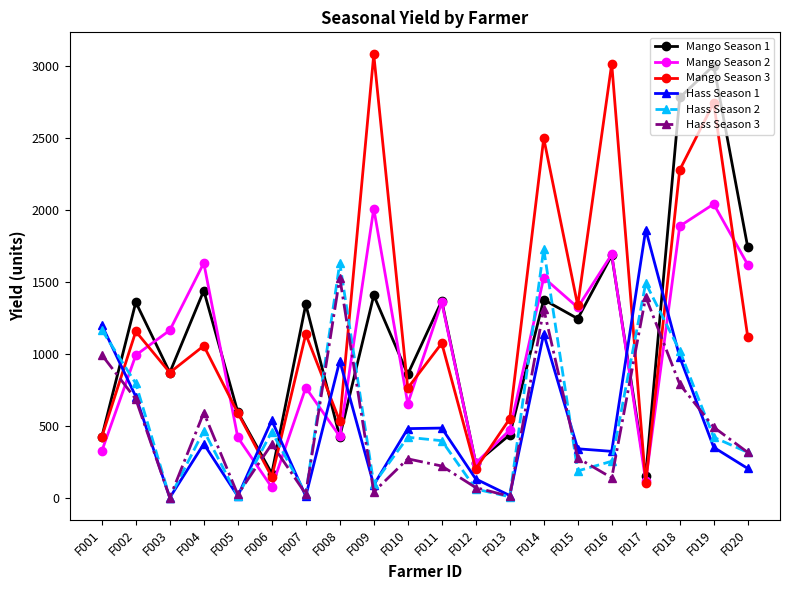

At F010, list the series in order from largest to smallest.

Mango Season 1, Mango Season 3, Mango Season 2, Hass Season 1, Hass Season 2, Hass Season 3